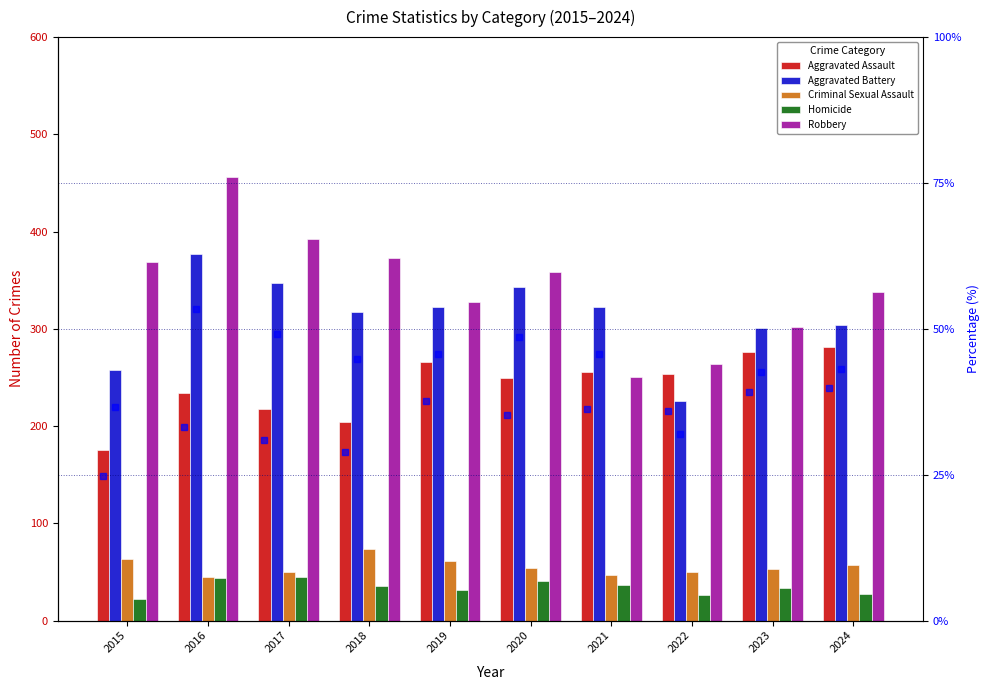

What is the sum of all Homicide values?

342